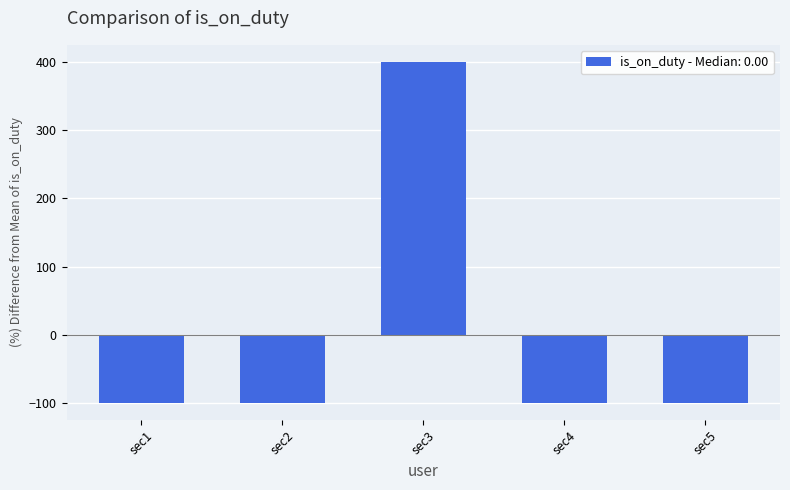

What is the smallest value displayed?

-100